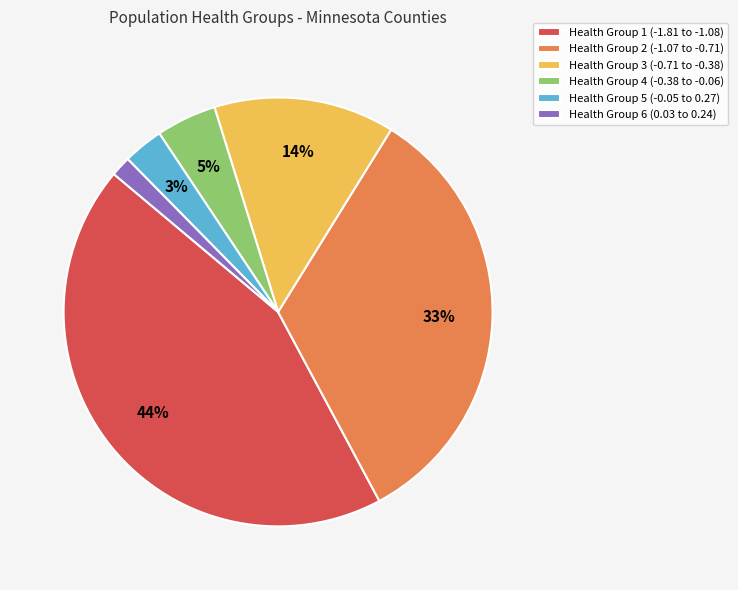

Approximately how many times larger is the value at Health Group 2 (-1.07 to -0.71) compared to Health Group 1 (-1.81 to -1.08)?

0.8